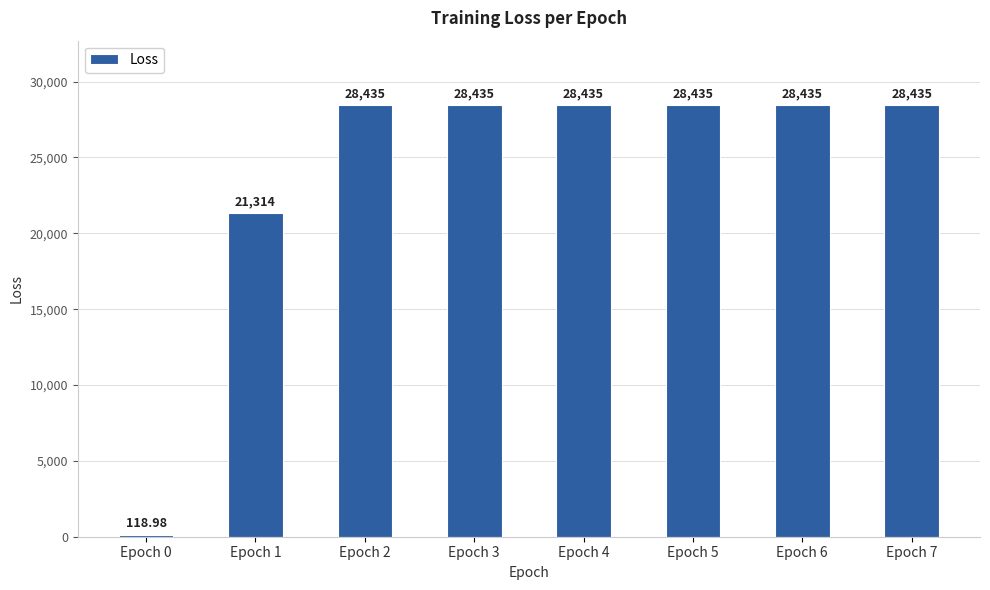

What is the maximum value shown in the chart?

28434.8